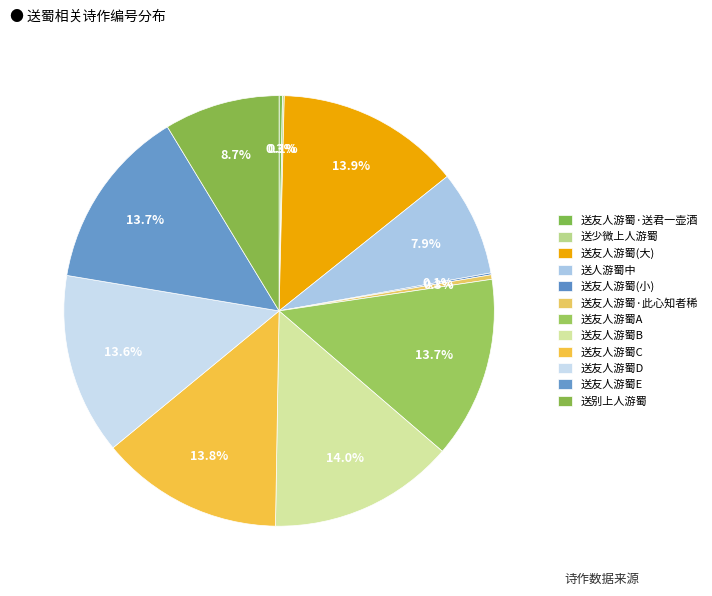

How many segments does this pie chart have?

12